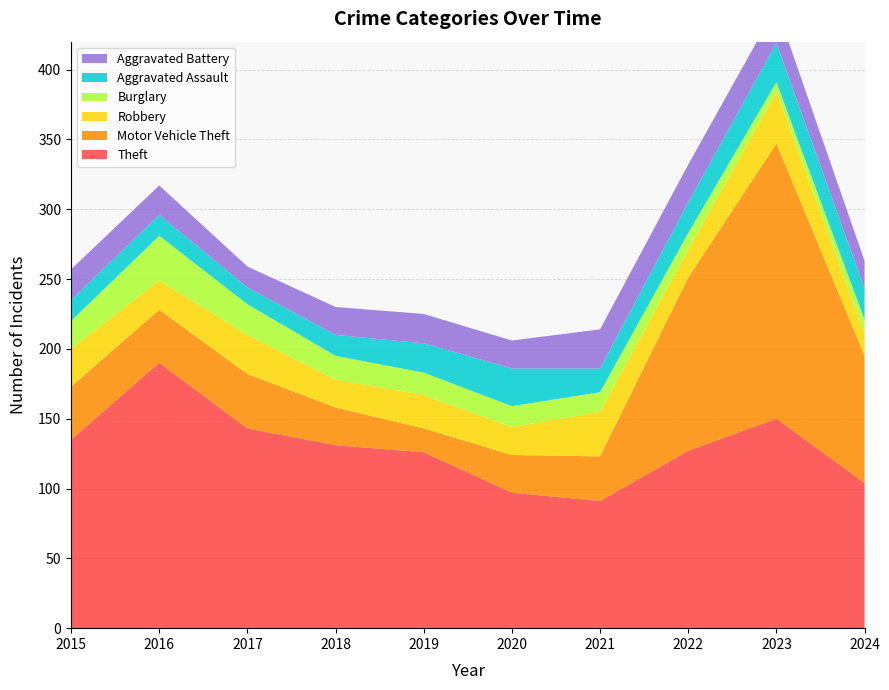

Reading left to right, list all the values displayed in this chart.

Theft: 135	190	143	131	126	97	91	127	150	104
Motor Vehicle Theft: 38	38	39	27	17	27	32	124	197	91
Robbery: 27	21	28	20	24	20	32	20	37	16
Burglary: 20	32	22	17	16	15	14	12	7	10
Aggravated Assault: 15	15	12	15	21	27	17	22	28	22
Aggravated Battery: 22	21	15	20	21	20	28	27	26	20